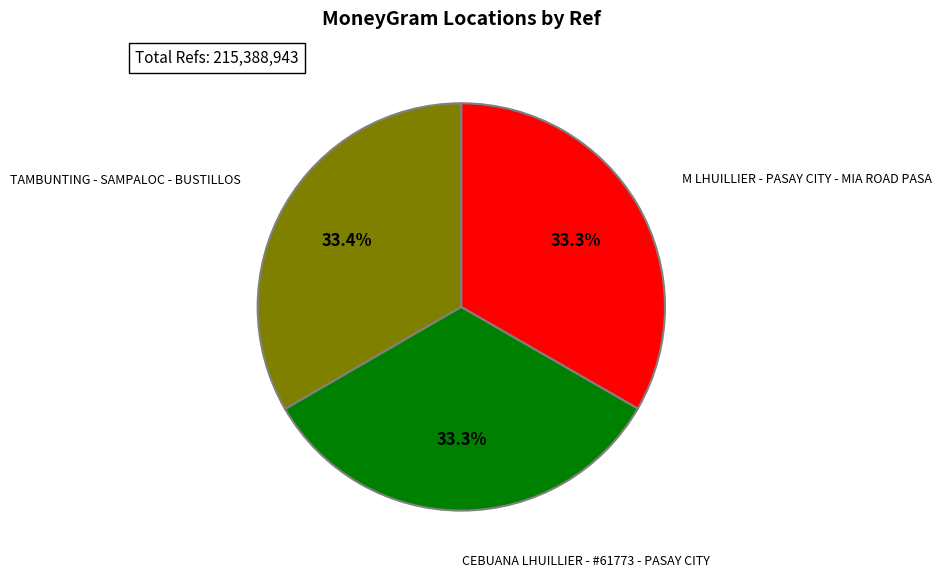

To the nearest percent, what is the combined percentage of TAMBUNTING - SAMPALOC - BUSTILLOS and M LHUILLIER - PASAY CITY - MIA ROAD PASA?

67%